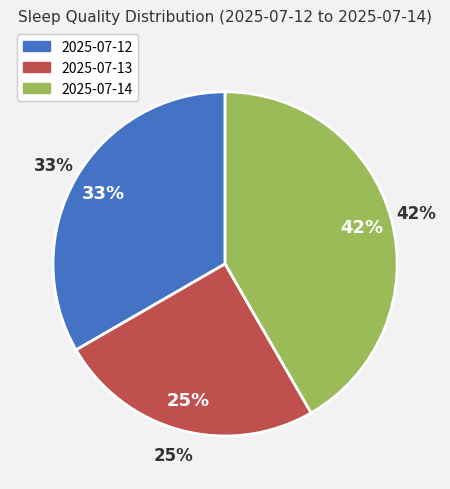

How many segments does this pie chart have?

3